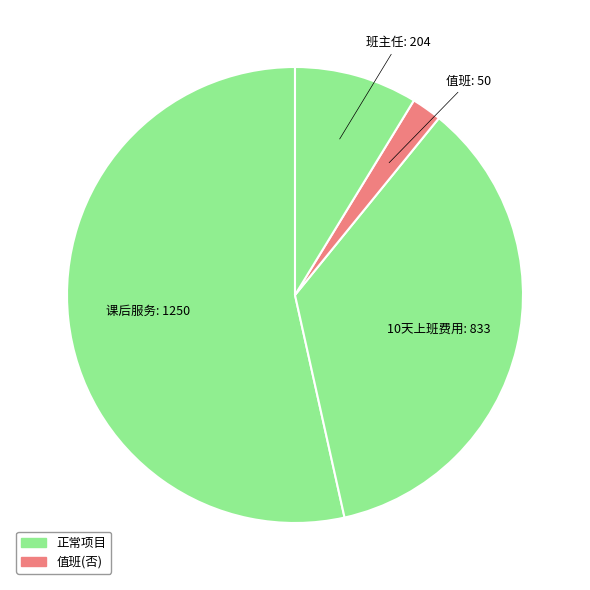

True or false: 课后服务 accounts for 53% of the total.

True